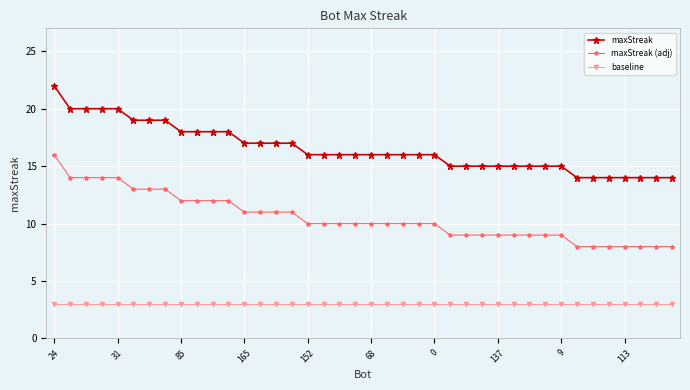

True or false: maxStreak (adj) and baseline cross at least once.

False